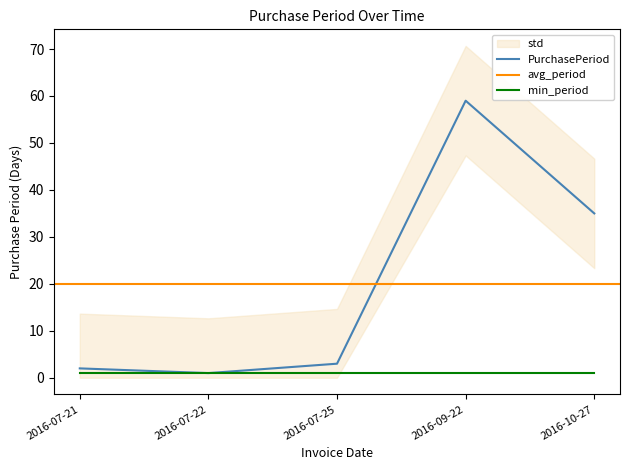

Rank the categories by value from highest to lowest.

2016-09-22, 2016-10-27, 2016-07-25, 2016-07-21, 2016-07-22